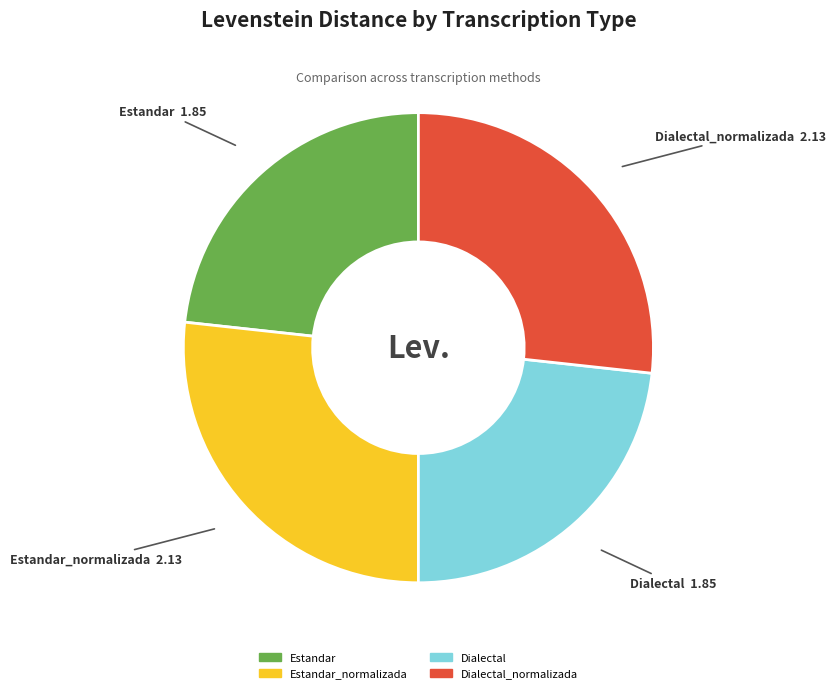

Does any single category account for the majority?

No